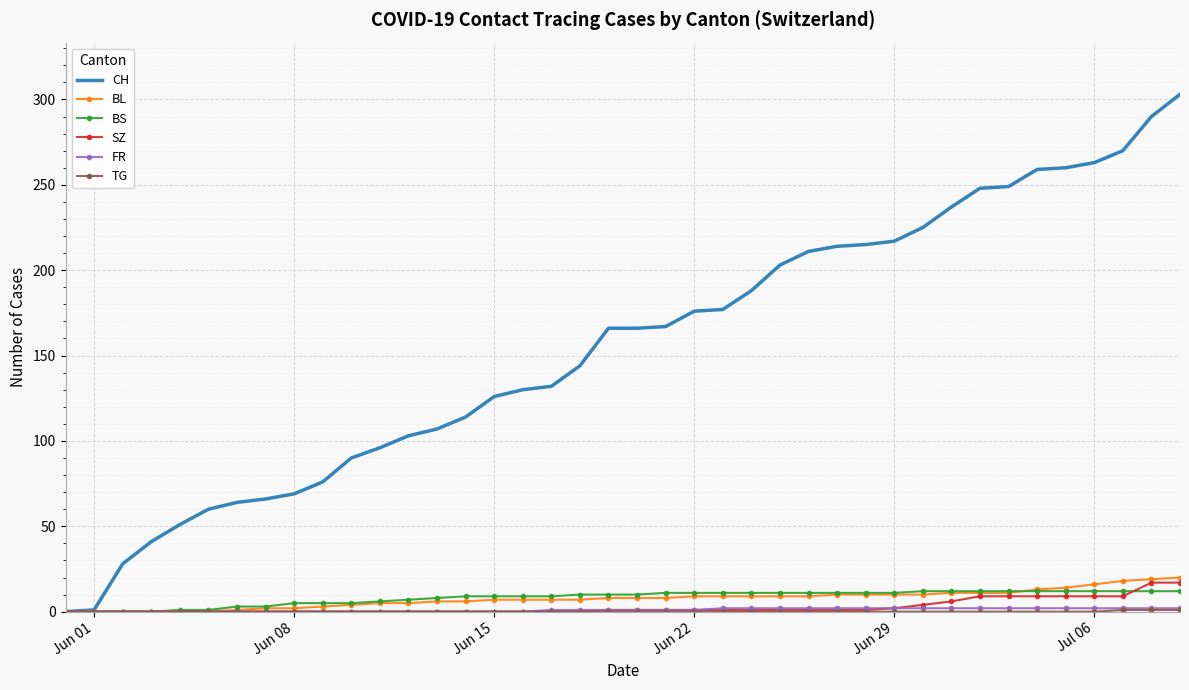

Which series has the largest total across all categories?

CH